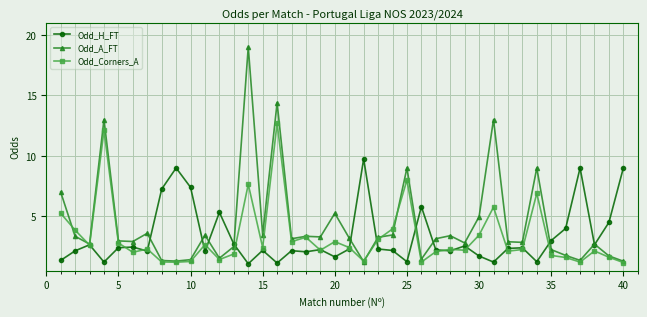

True or false: Odd_A_FT and Odd_Corners_A intersect in this chart.

True